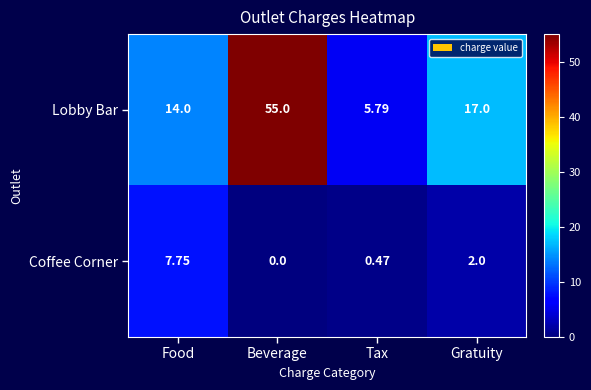

Which series changed the most between Beverage and Gratuity?

Lobby Bar